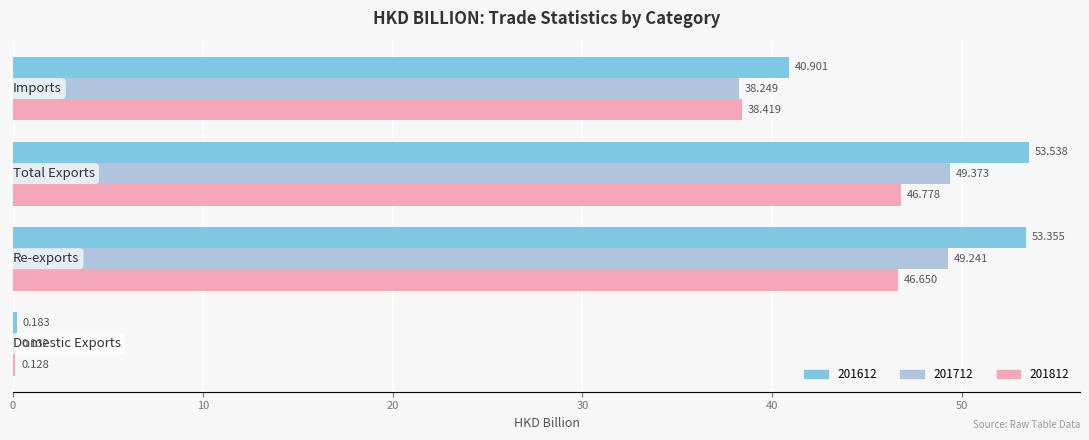

Count the number of data series in this chart.

3